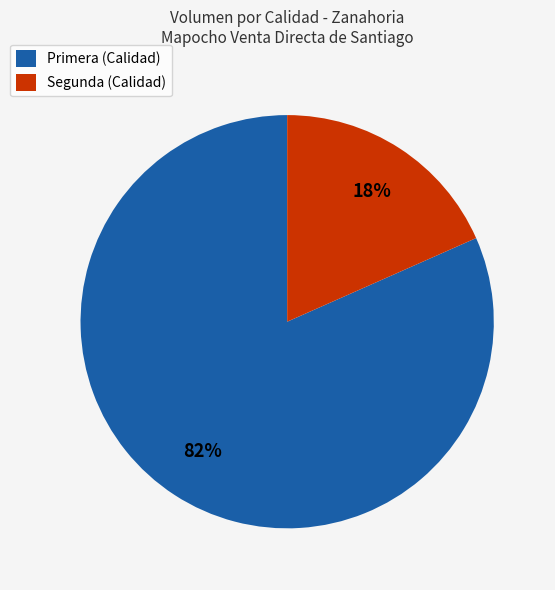

Rank the categories by value from highest to lowest.

Primera, Segunda